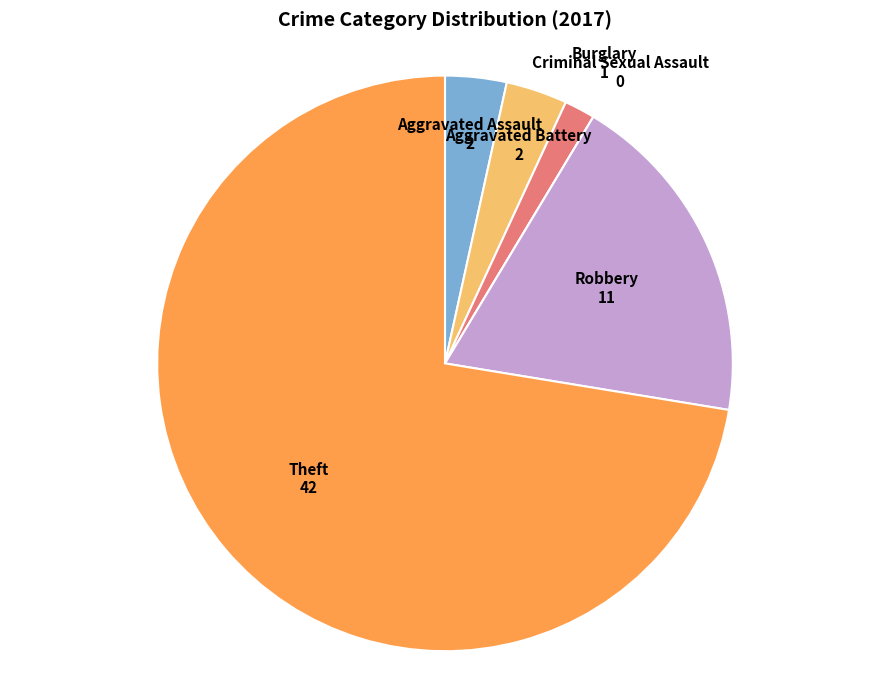

Which category has the biggest portion of the pie?

Theft